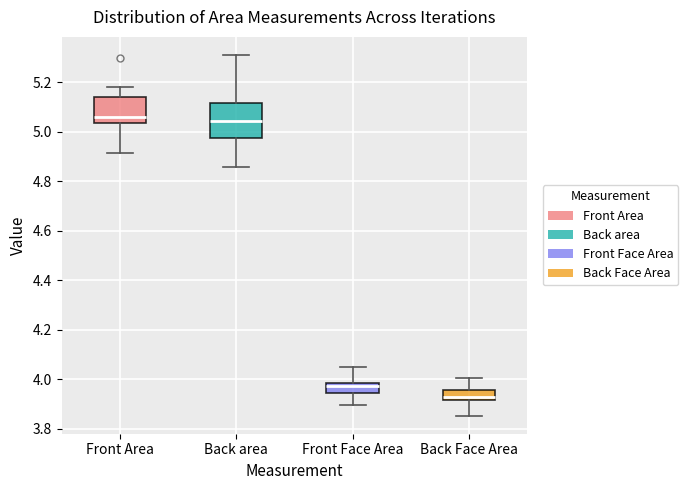

Reading left to right, transcribe this box plot: for each box, give where its median line is, the range the box spans, and where its two whiskers end, as read against the y-axis. The values are not printed on the chart, so give them approximately, as read against the axis.

Front Area: median 5.06, box 5.04 to 5.14, whiskers 4.92 to 5.18
Back area: median 5.04, box 4.98 to 5.12, whiskers 4.86 to 5.32
Front Face Area: median 3.98 (just below the box's upper edge), box 3.94 to 3.98, whiskers 3.90 to 4.04
Back Face Area: median 3.92 (just above the box's lower edge), box 3.92 to 3.96, whiskers 3.86 to 4.00